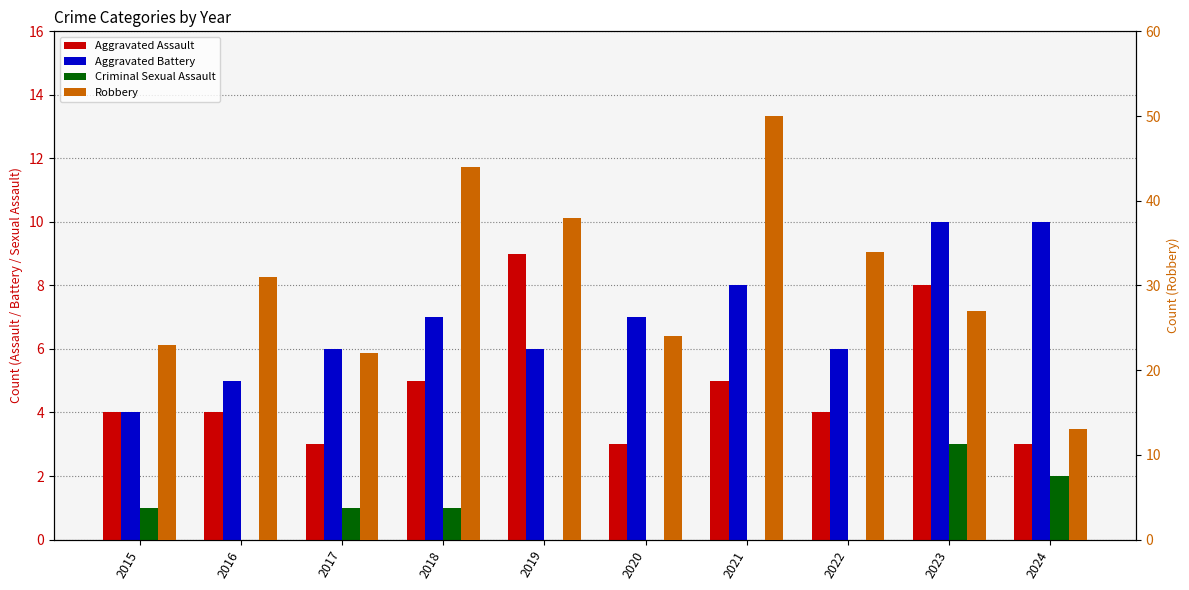

Which series changed the most between 2020 and 2024?

Robbery